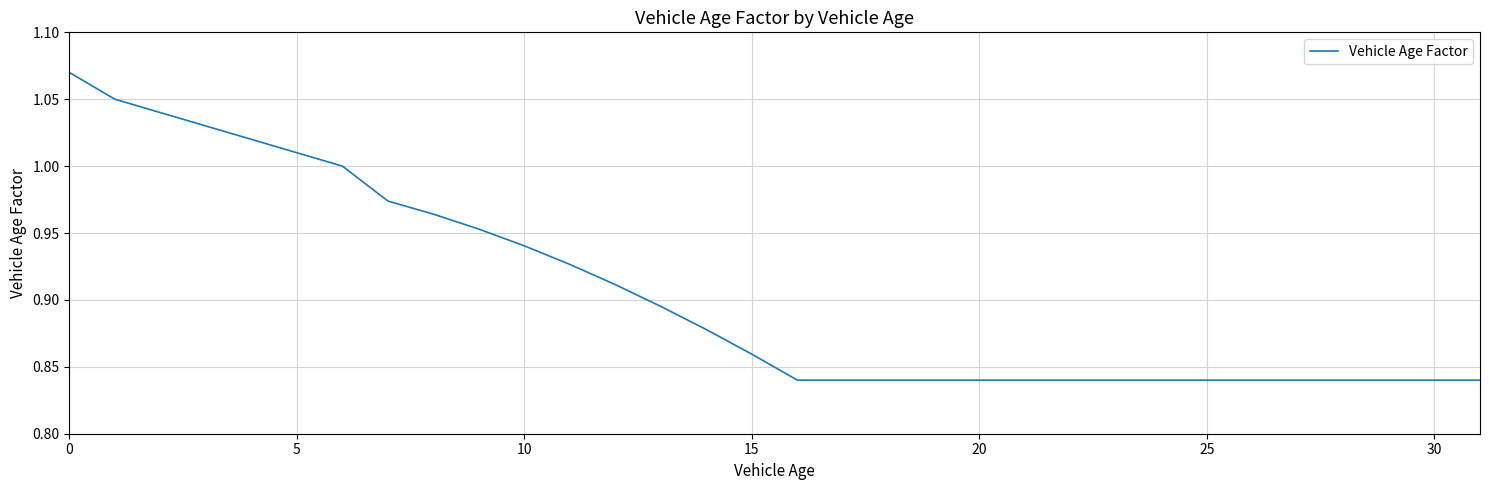

How many distinct data groups are displayed?

1